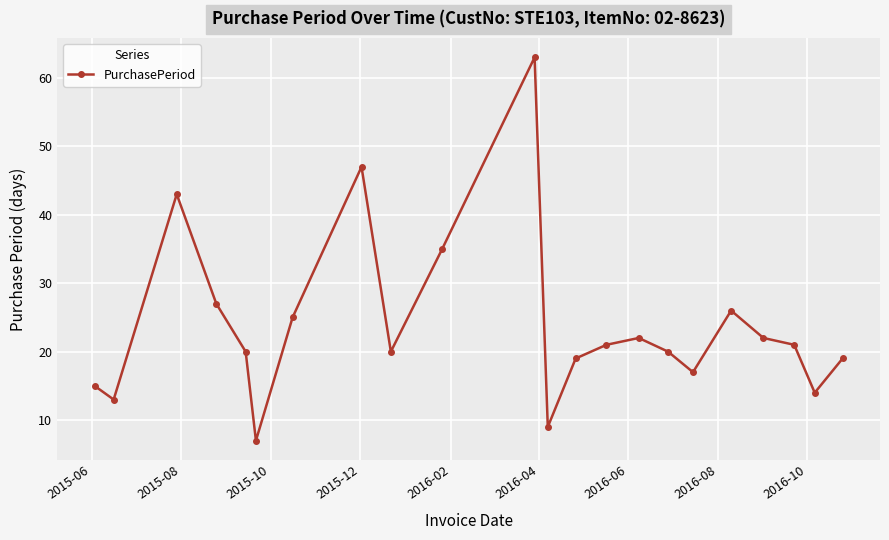

True or false: there are more than 1 points higher than both neighbors.

True